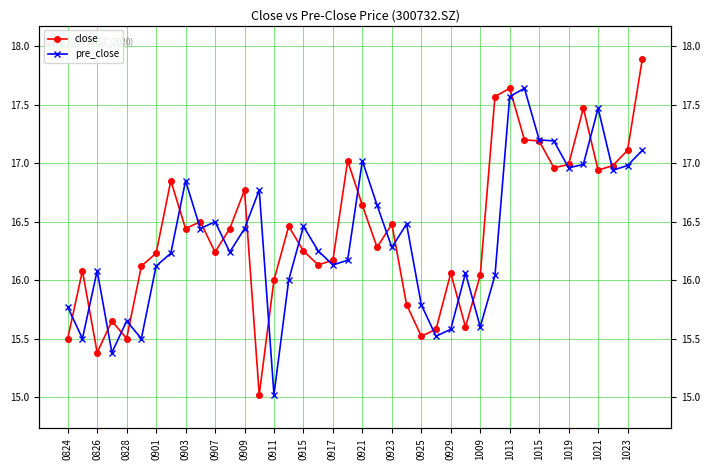

Does the chart have visible grid lines?

Yes